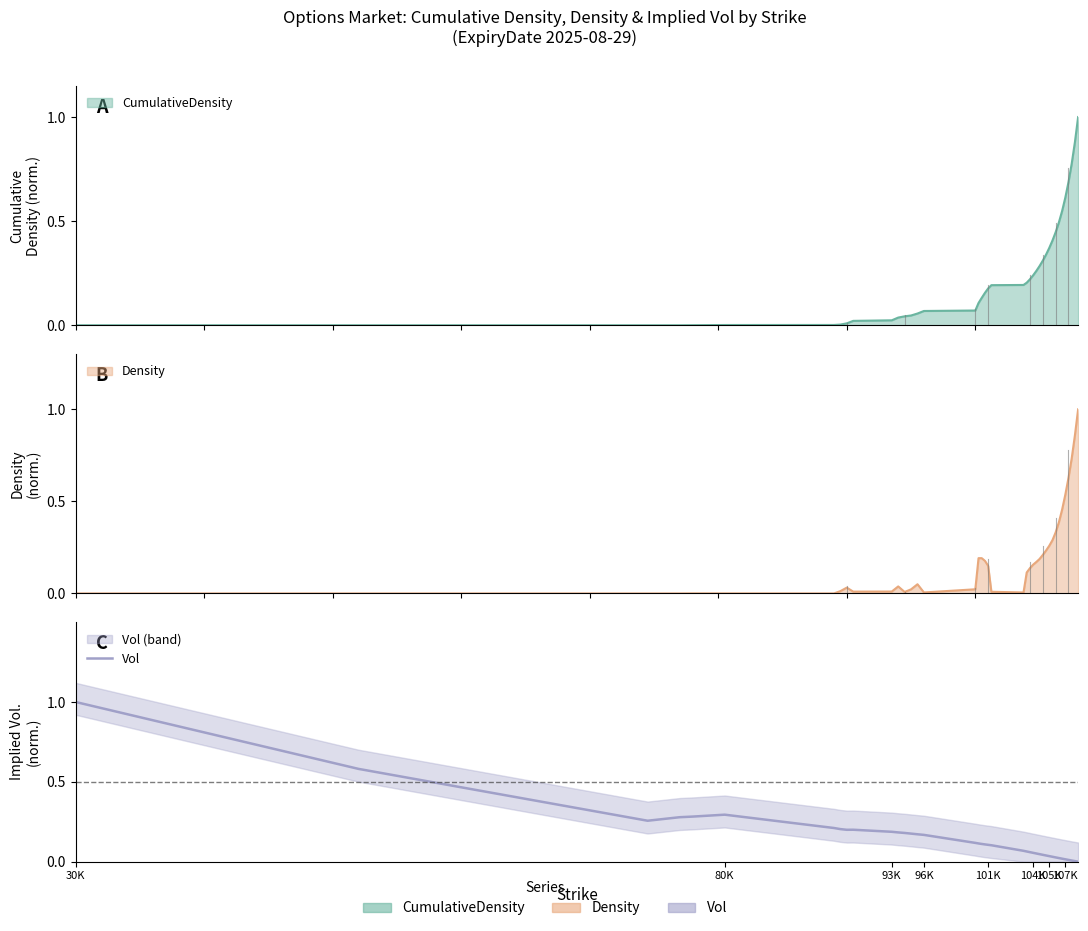

What is the difference between the second highest and second lowest values?

0.6